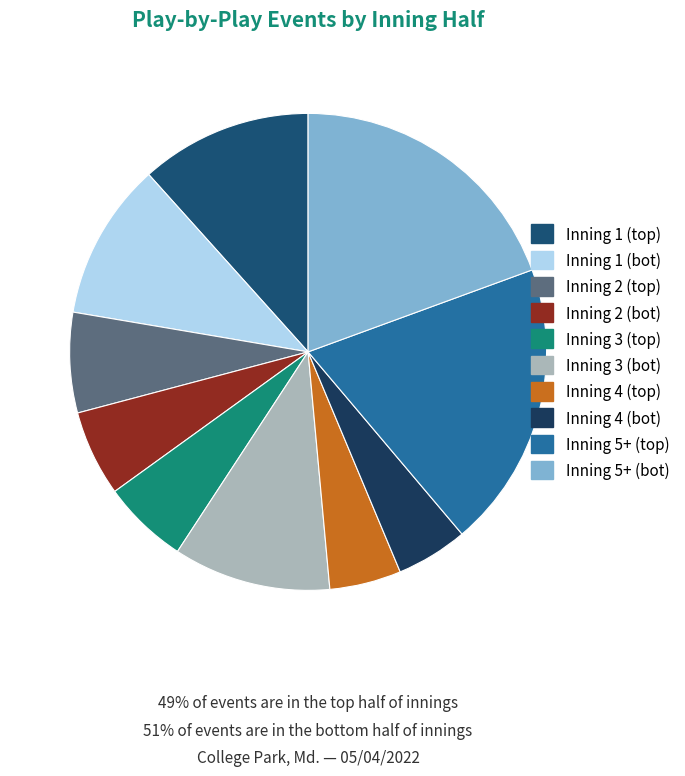

How many segments does this pie chart have?

10